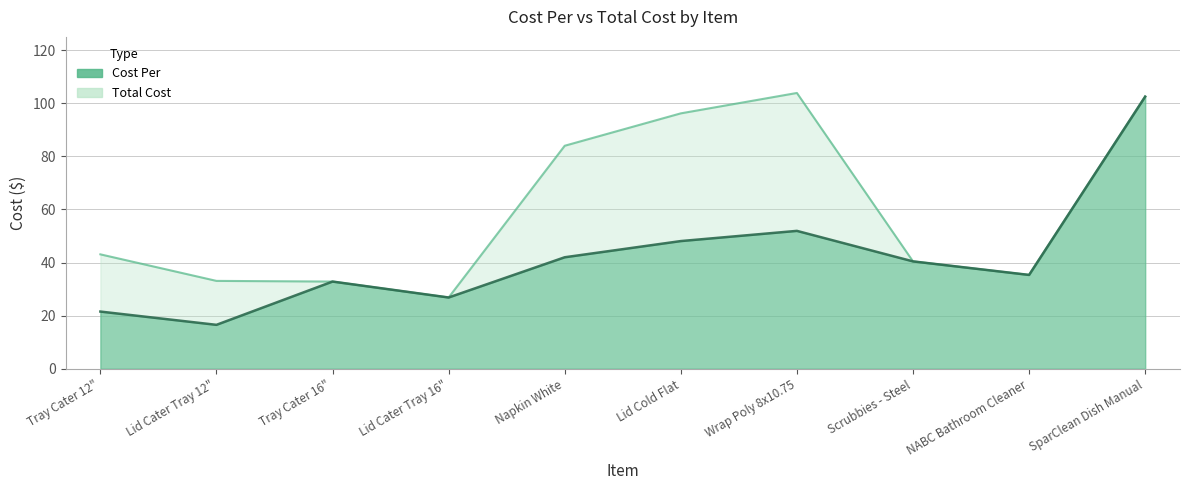

Which series has the widest spread of values?

Cost Per